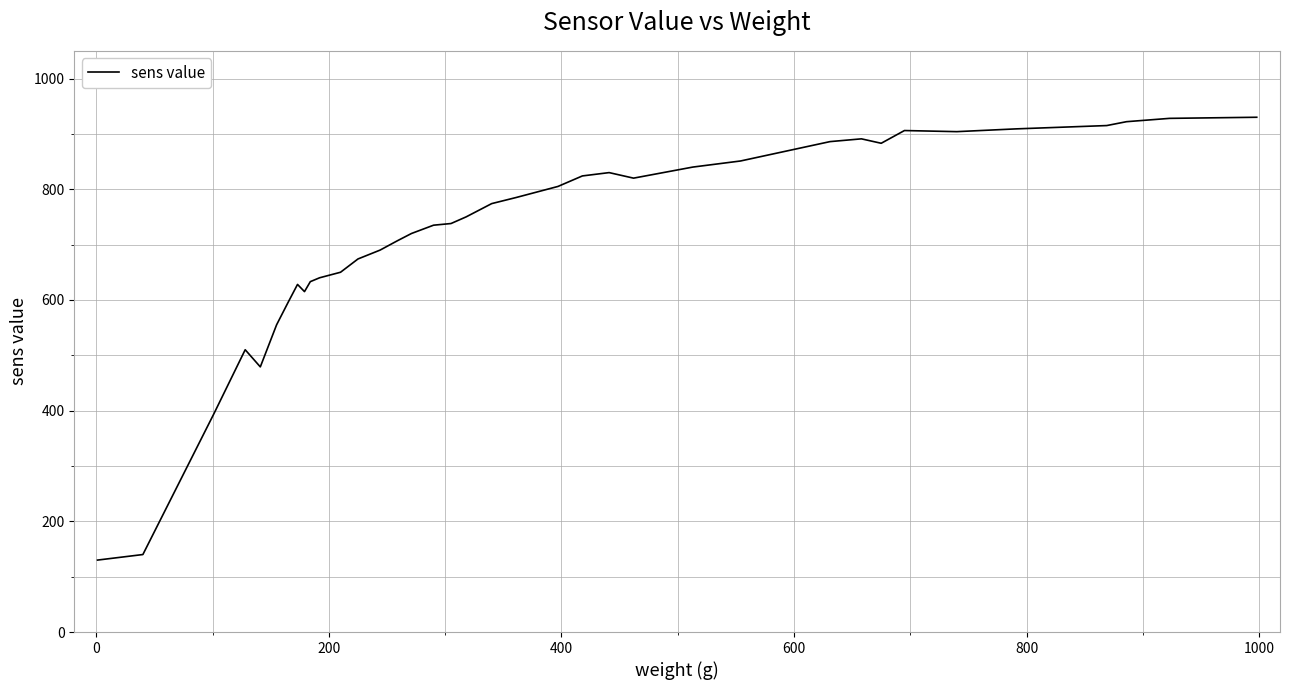

What is the smallest value displayed?

130